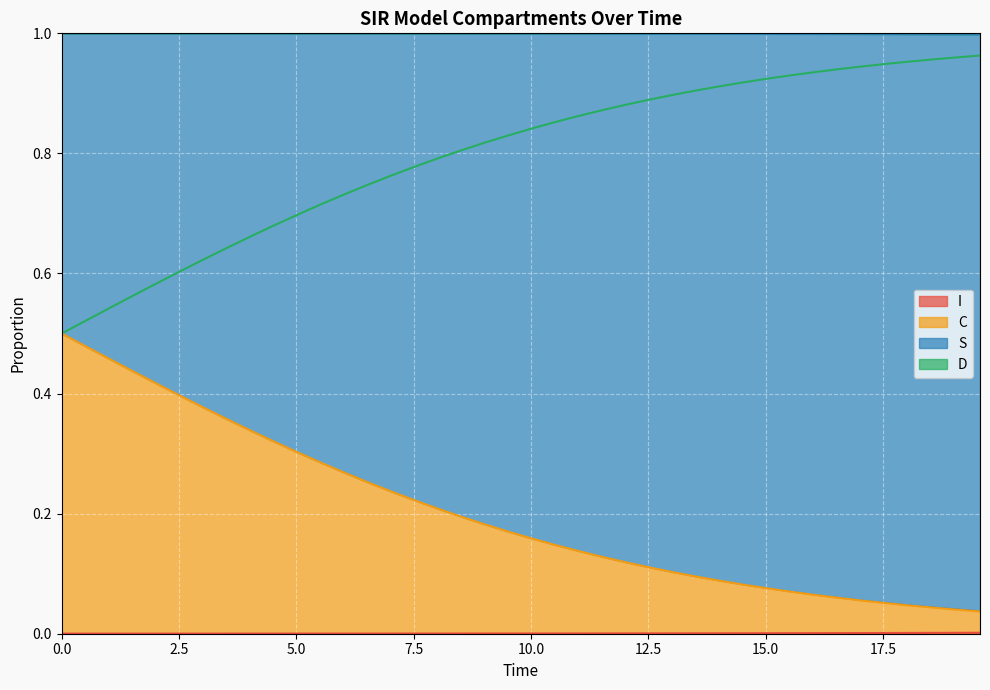

Is the value of S at 9.03010033444816 greater than the value of C at 19.06354515050167?

Yes